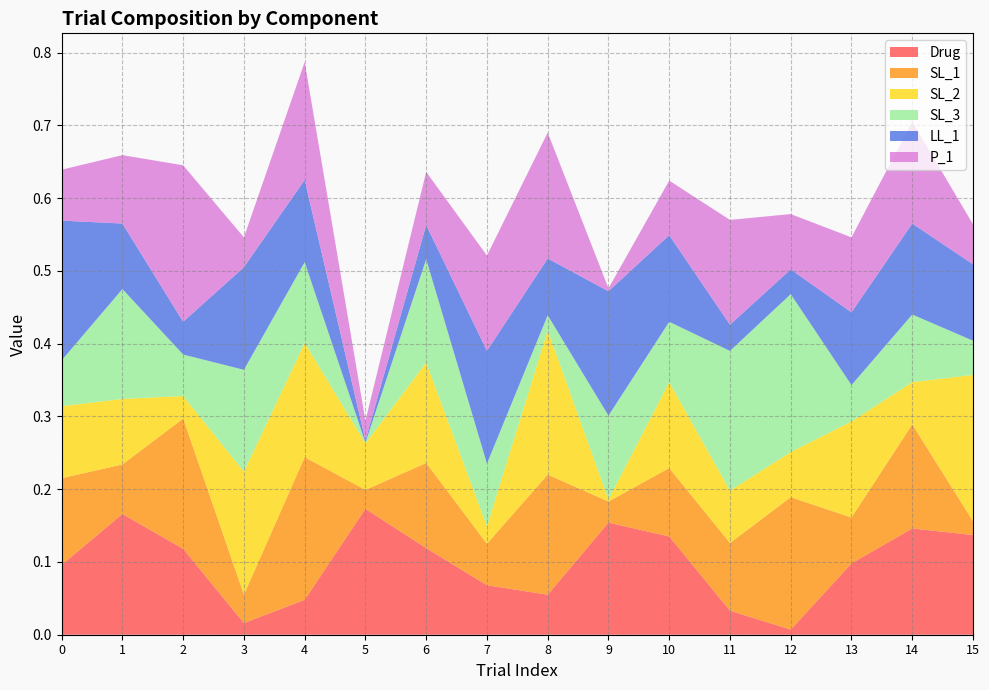

Reading right to left, list all the values displayed in this chart.

Drug: 0.1	0.1	0.1	0.0	0.0	0.1	0.2	0.1	0.1	0.1	0.2	0.0	0.0	0.1	0.2	0.1
SL_1: 0.0	0.1	0.1	0.2	0.1	0.1	0.0	0.2	0.1	0.1	0.0	0.2	0.0	0.2	0.1	0.1
SL_2: 0.2	0.1	0.1	0.1	0.1	0.1	0.0	0.2	0.0	0.1	0.1	0.2	0.2	0.0	0.1	0.1
SL_3: 0.0	0.1	0.1	0.2	0.2	0.1	0.1	0.0	0.1	0.1	0.0	0.1	0.1	0.1	0.2	0.1
LL_1: 0.1	0.1	0.1	0.0	0.0	0.1	0.2	0.1	0.2	0.0	0.0	0.1	0.1	0.0	0.1	0.2
P_1: 0.1	0.1	0.1	0.1	0.1	0.1	0.0	0.2	0.1	0.1	0.0	0.2	0.0	0.2	0.1	0.1